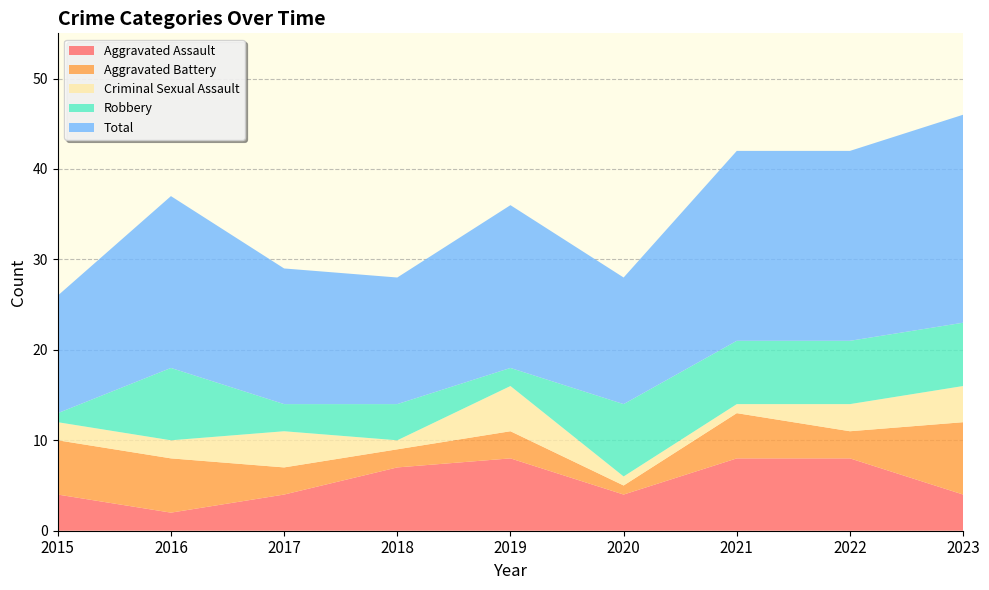

Reading right to left, list all the values displayed in this chart.

Aggravated Assault: 2023=4	2022=8	2021=8	2020=4	2019=8	2018=7	2017=4	2016=2	2015=4
Aggravated Battery: 2023=8	2022=3	2021=5	2020=1	2019=3	2018=2	2017=3	2016=6	2015=6
Criminal Sexual Assault: 2023=4	2022=3	2021=1	2020=1	2019=5	2018=1	2017=4	2016=2	2015=2
Robbery: 2023=7	2022=7	2021=7	2020=8	2019=2	2018=4	2017=3	2016=8	2015=1
Total: 2023=23	2022=21	2021=21	2020=14	2019=18	2018=14	2017=15	2016=19	2015=13